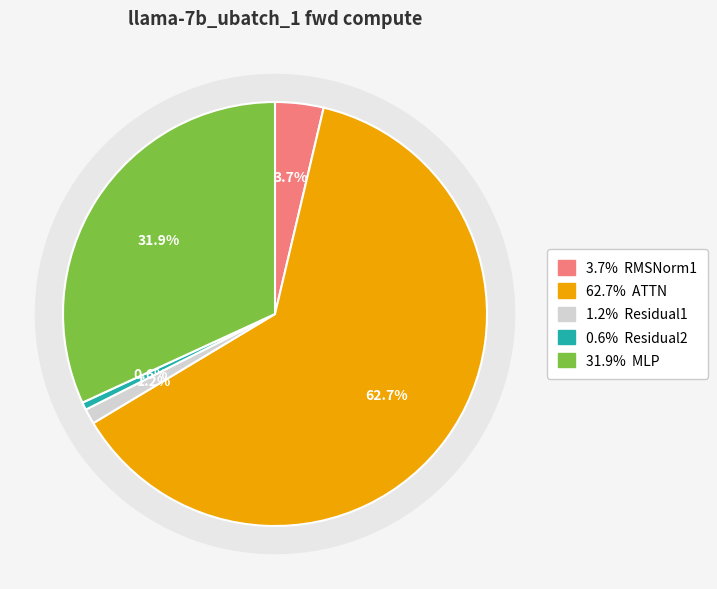

Which slice represents more than half of the pie?

ATTN